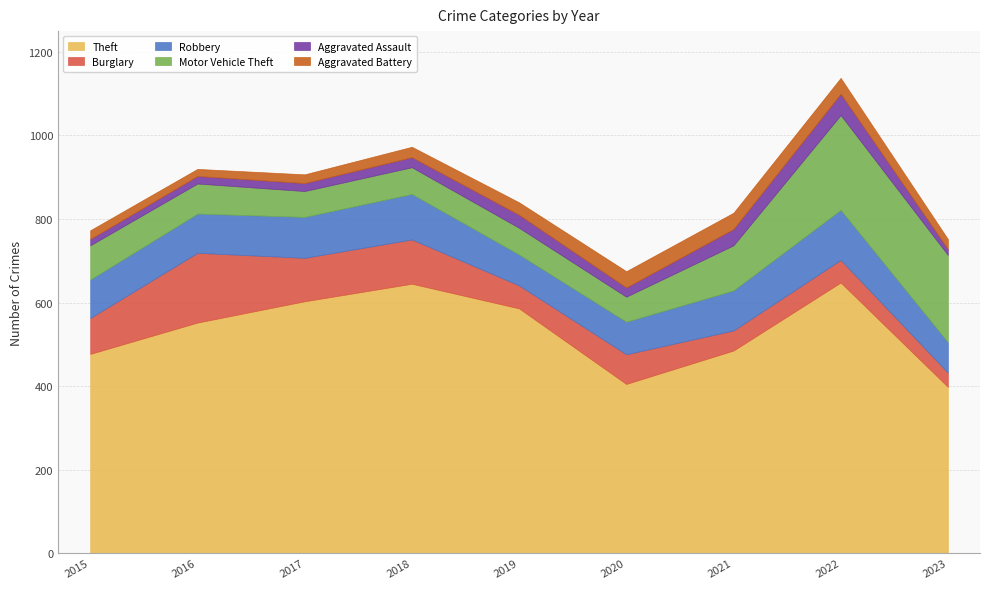

What is the difference between the second highest and second lowest values in the Robbery series?

35